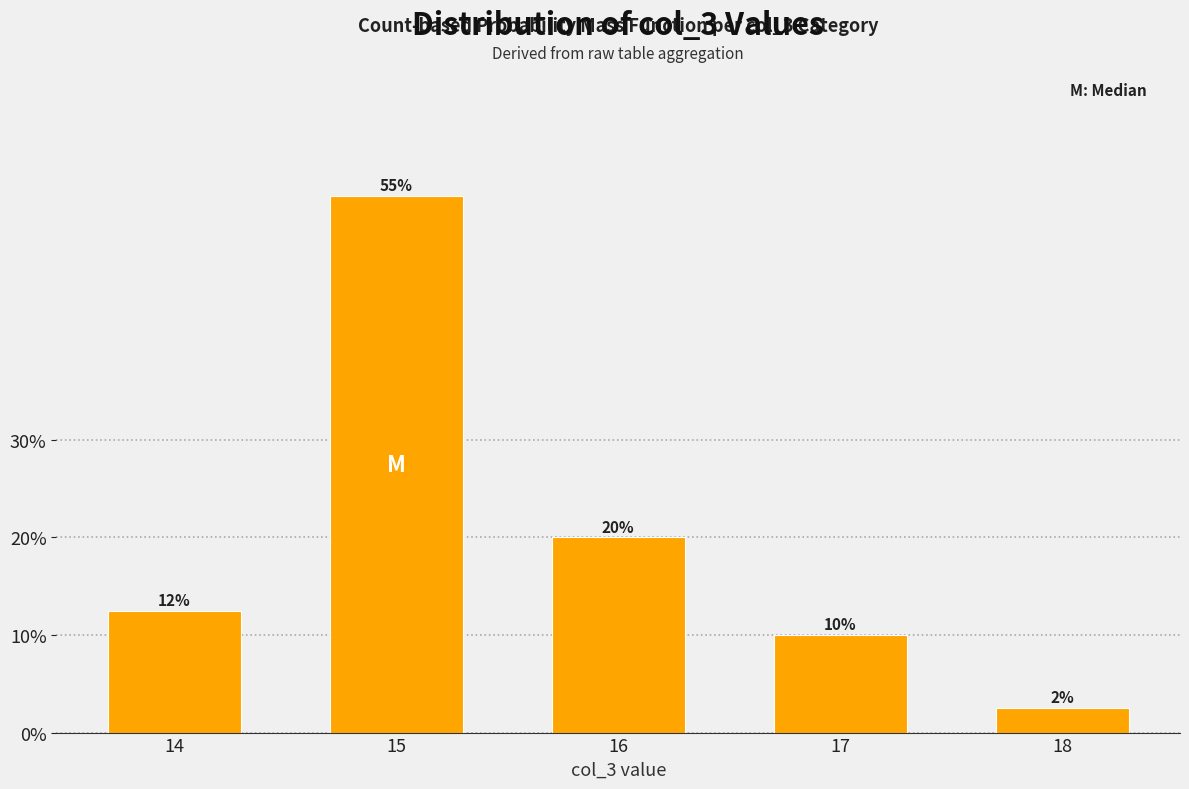

True or false: the data shows 28.3 at 16.

False